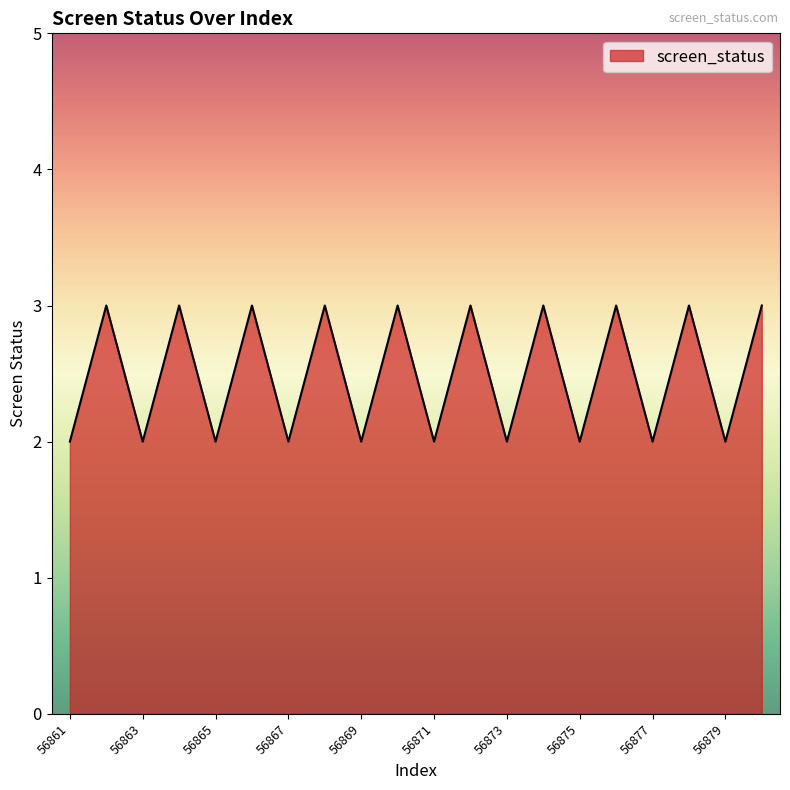

What is the maximum value shown in the chart?

3